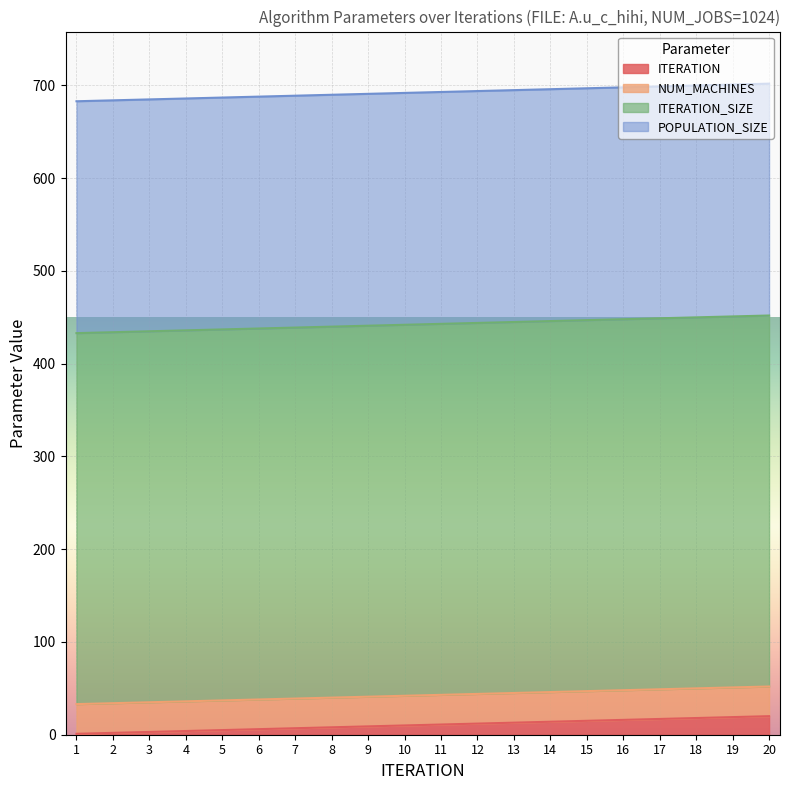

List the series in order of their peak value, lowest first.

ITERATION, NUM_MACHINES, POPULATION_SIZE, ITERATION_SIZE